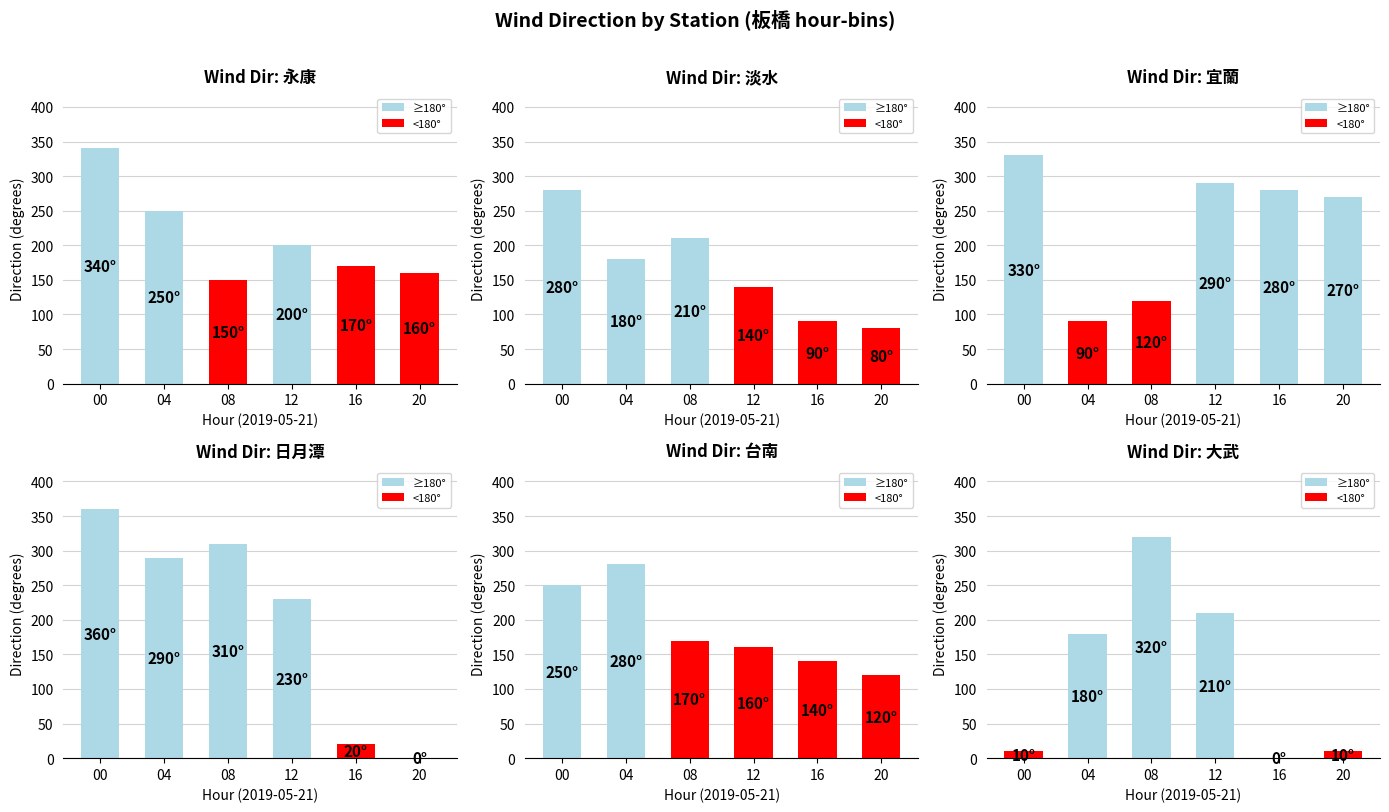

What is the maximum value shown in the chart?

360